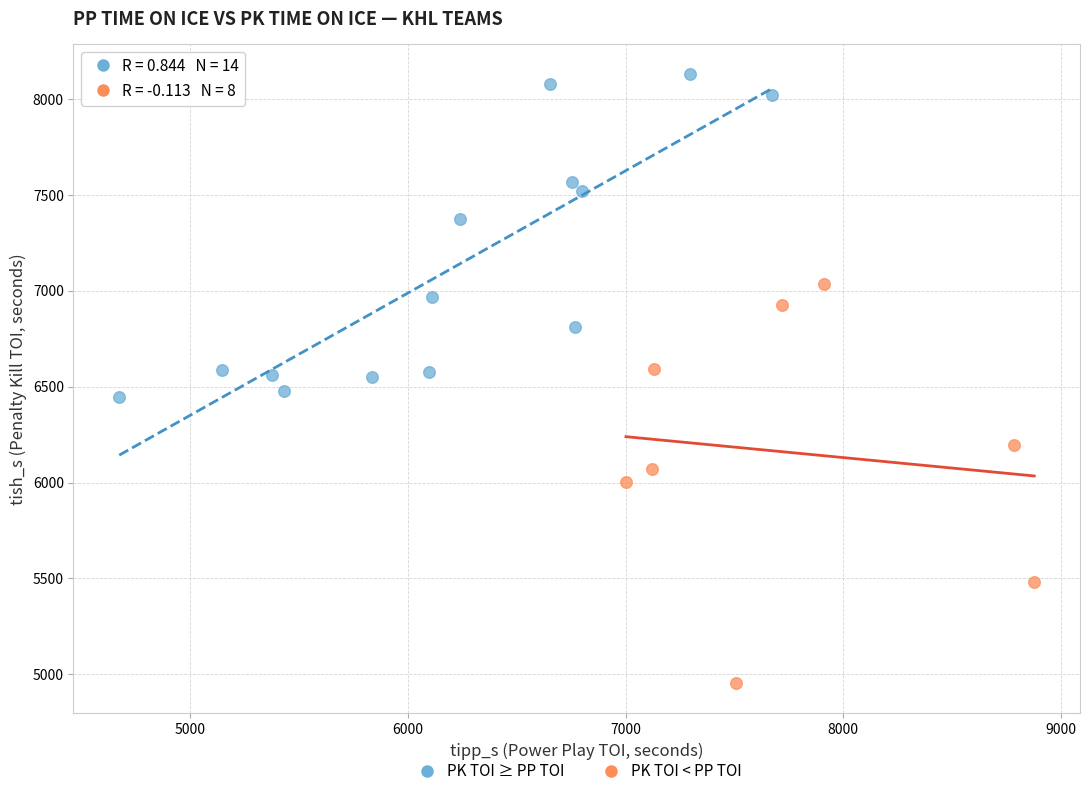

Which series reaches the maximum Y coordinate?

PK TOI ≥ PP TOI